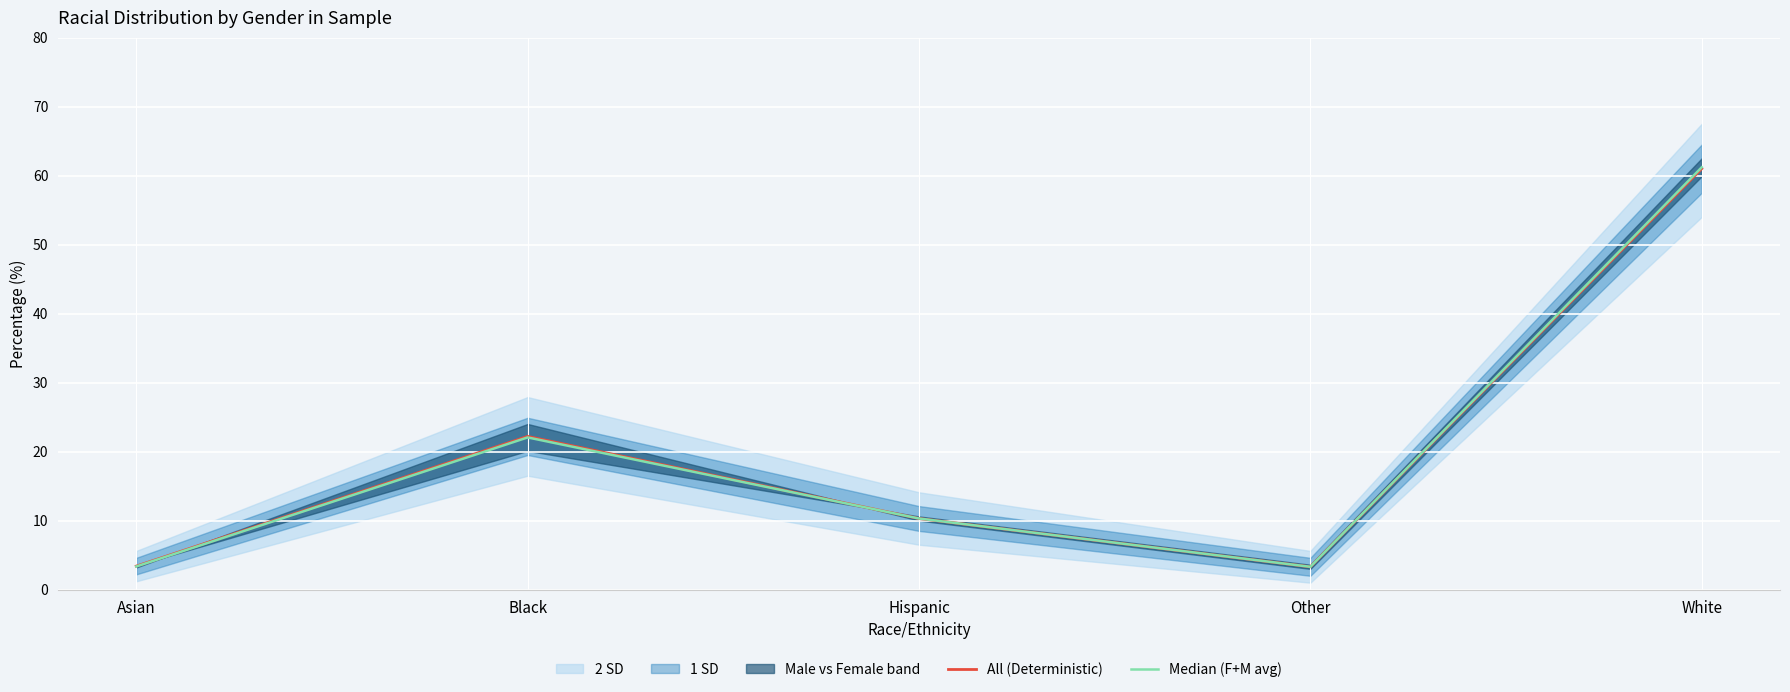

What is the value of the All (Deterministic) point at the 1st from the left?

3.4